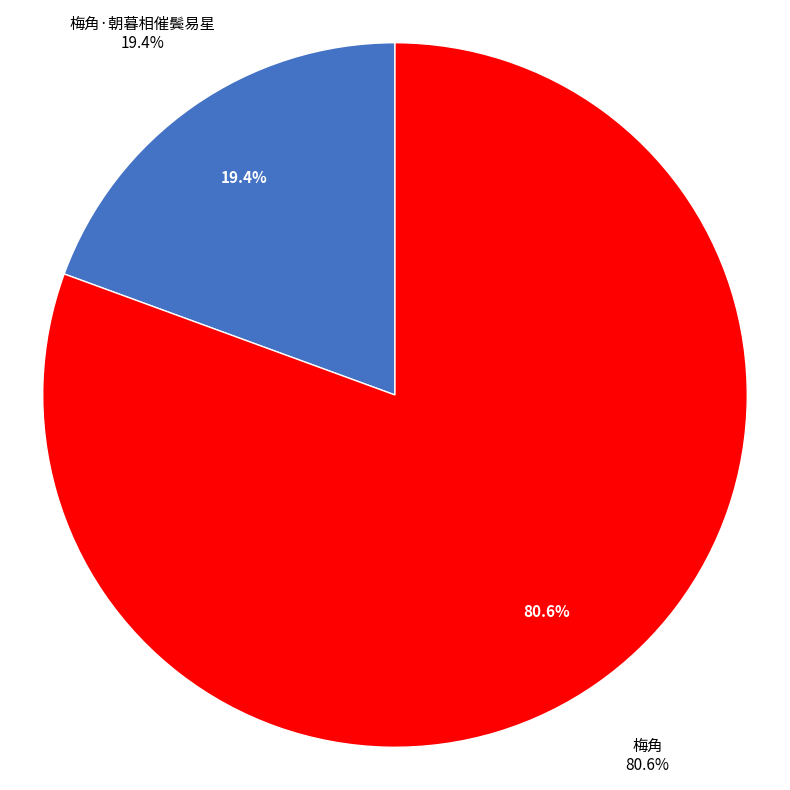

What is the total percentage of 梅角 and 梅角·朝暮相催鬓易星?

100.0%